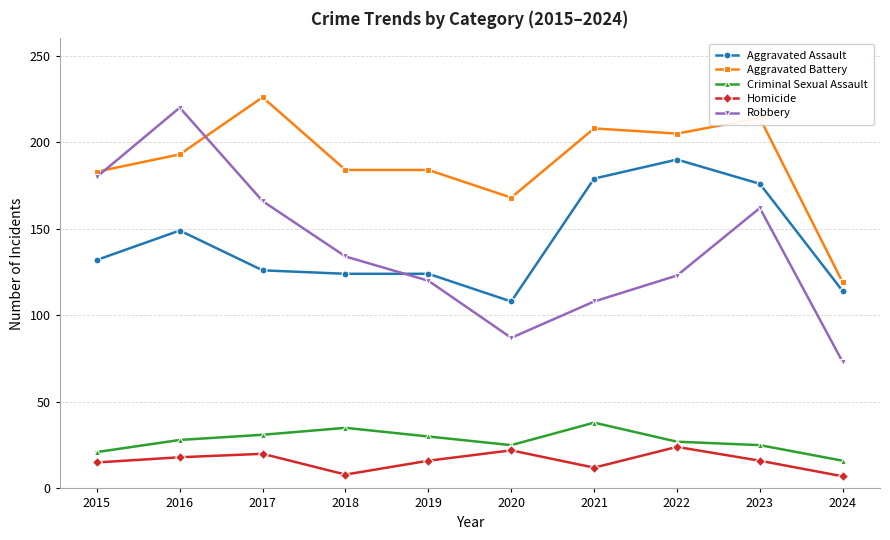

True or false: Homicide and Robbery cross at least once.

False